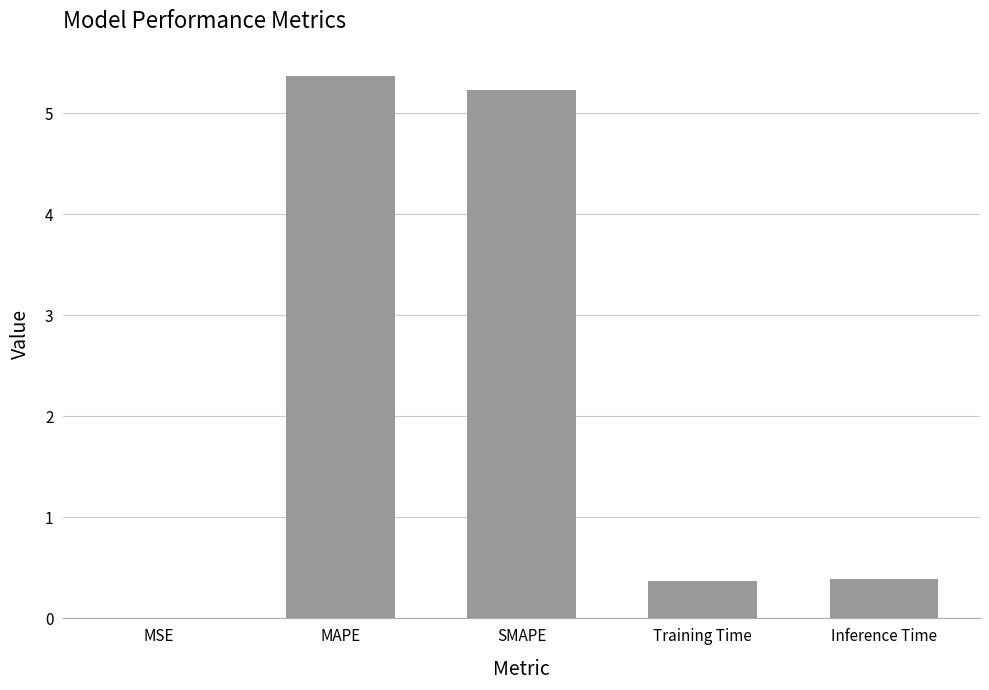

True or false: the data shows 9.3 at SMAPE.

False